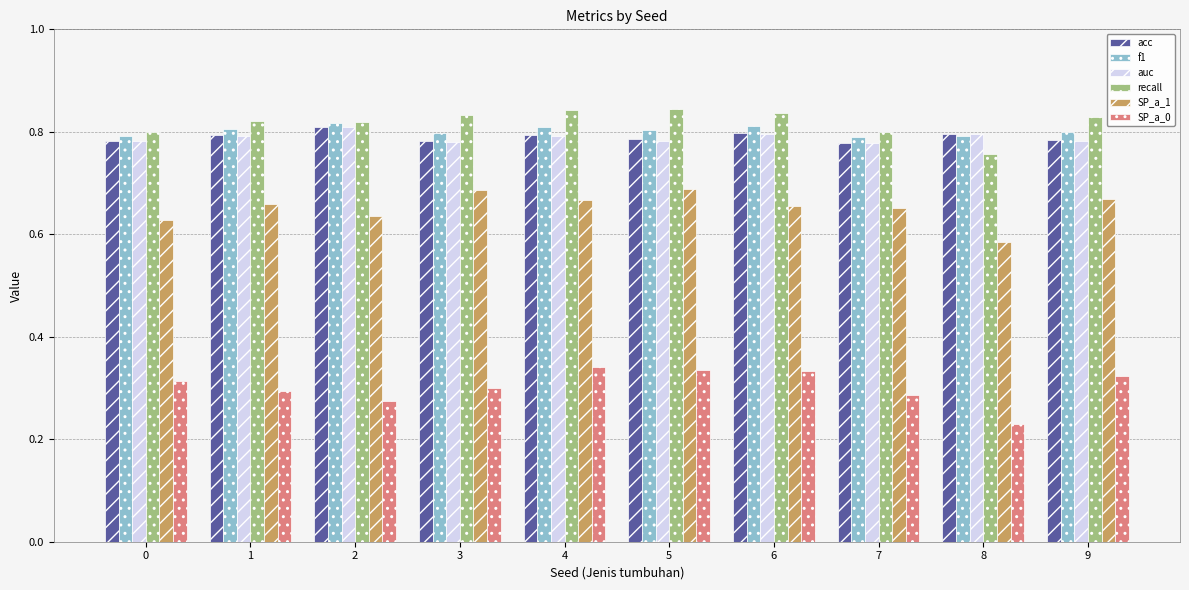

Are the bars grouped side by side (vs. stacked)?

Yes